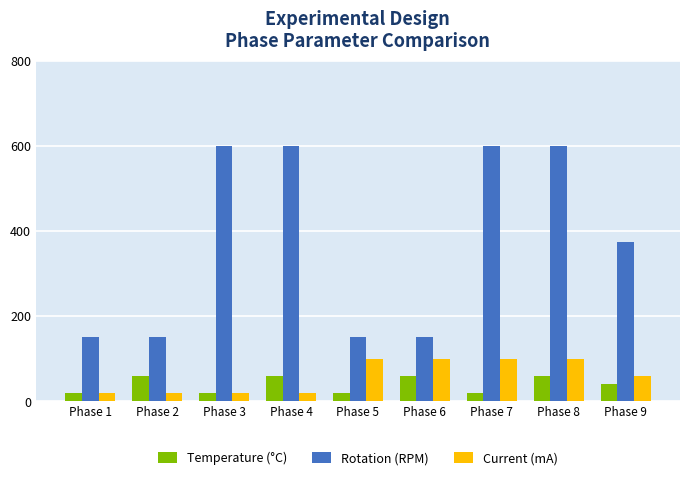

What is the minimum value shown in the chart?

20